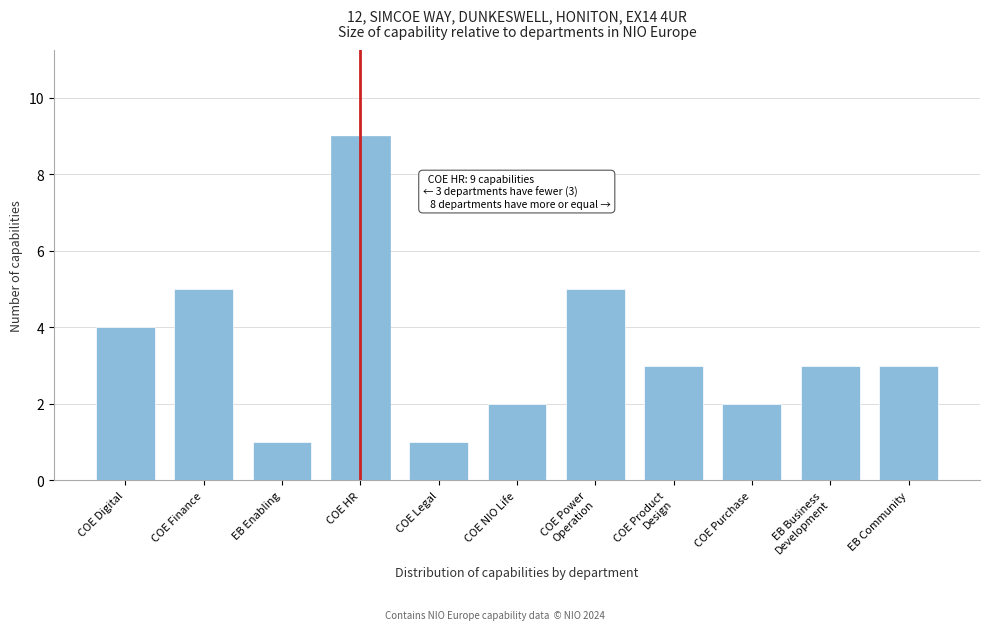

Reading left to right, what are all the values shown in this chart?

4	5	1	9	1	2	5	3	2	3	3